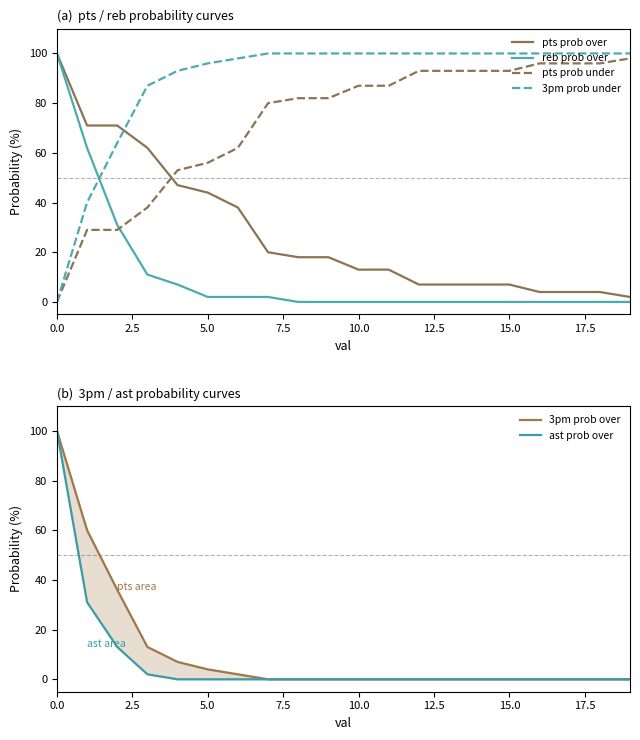

Which series ends up on top after the final intersection of ast prob over and pts prob under?

pts prob under